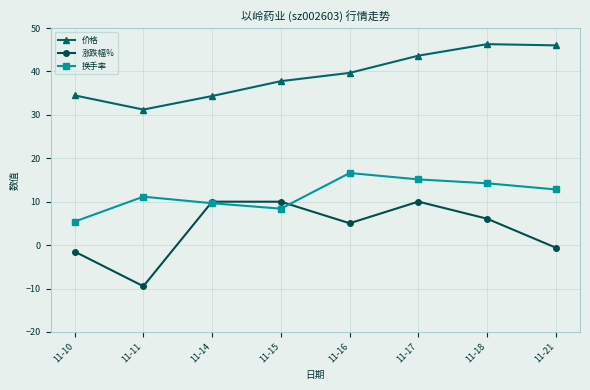

Does the chart have visible grid lines?

Yes